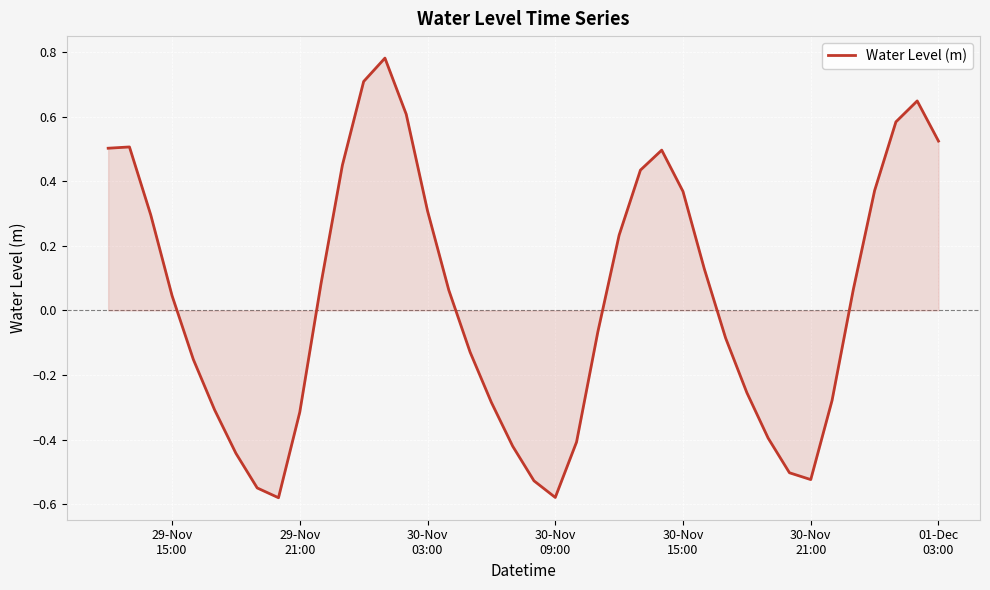

How many points are lower than both their immediate neighbors (excluding endpoints)?

3